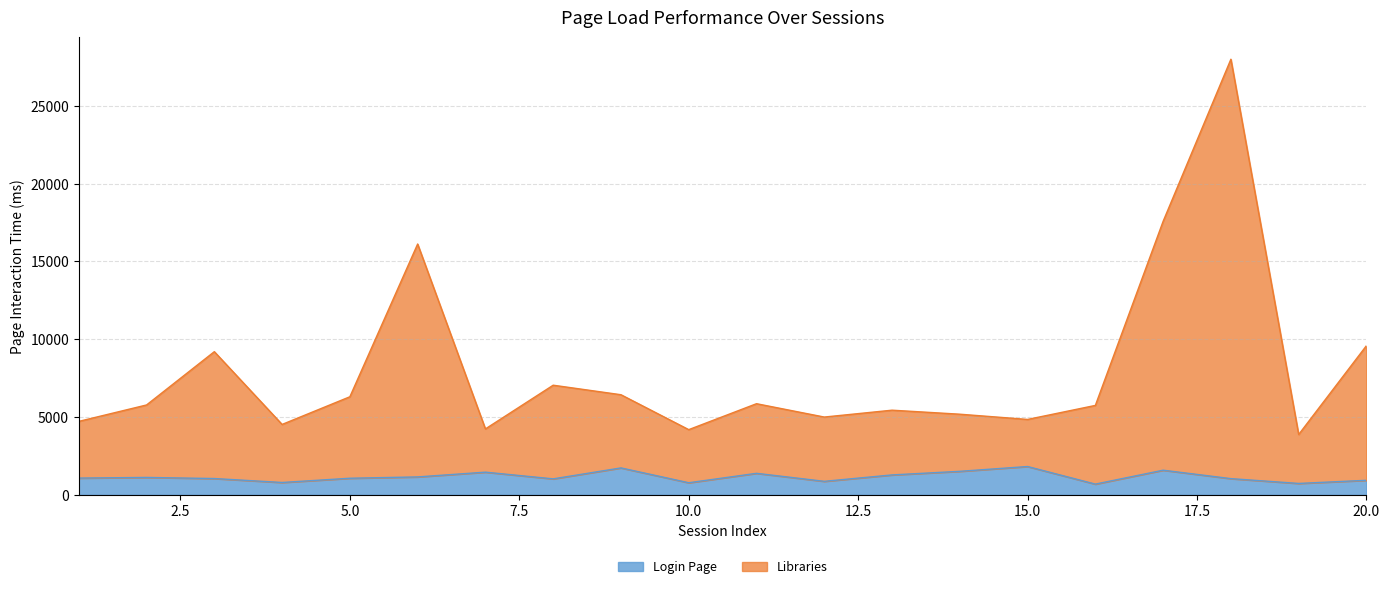

What is the maximum value shown in the chart?

27999